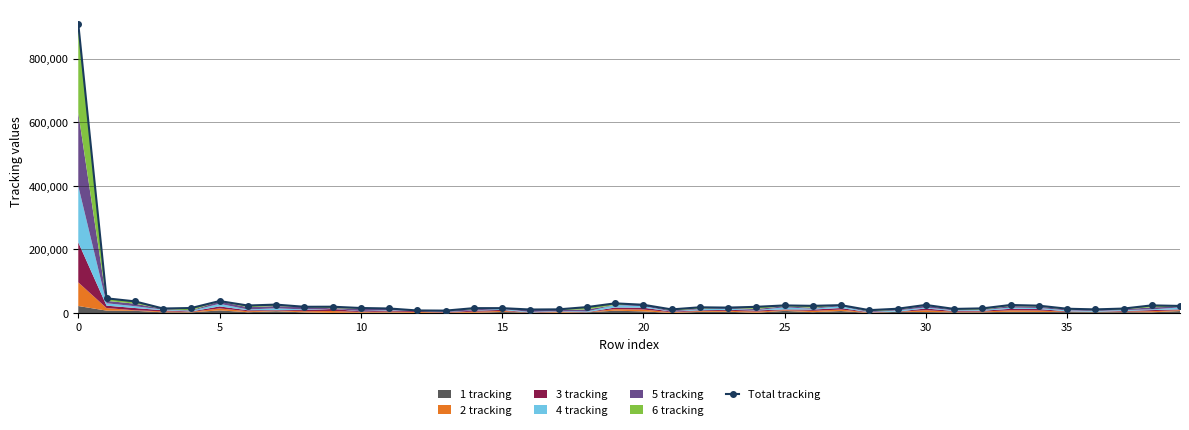

Where is the data nearest to the value 458794?

5